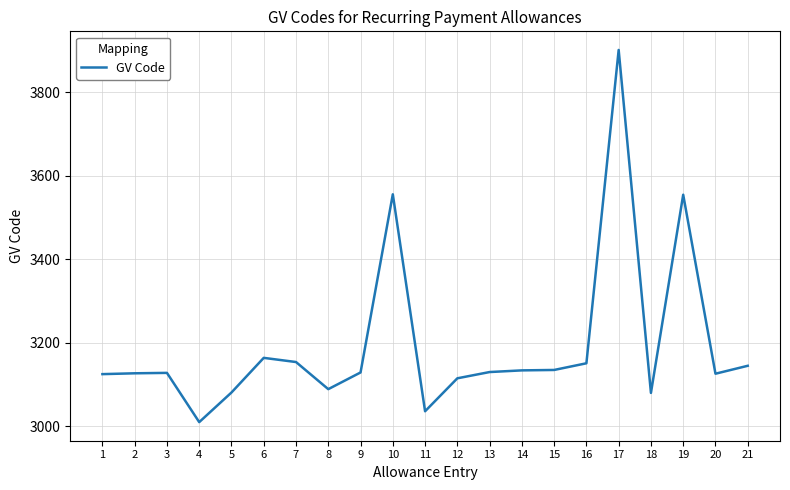

How many values are below 3129?

10